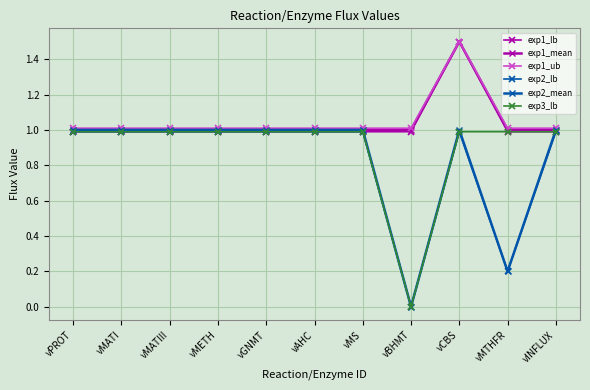

What is the value of the exp1_ub point at the 6th from the left?

1.0